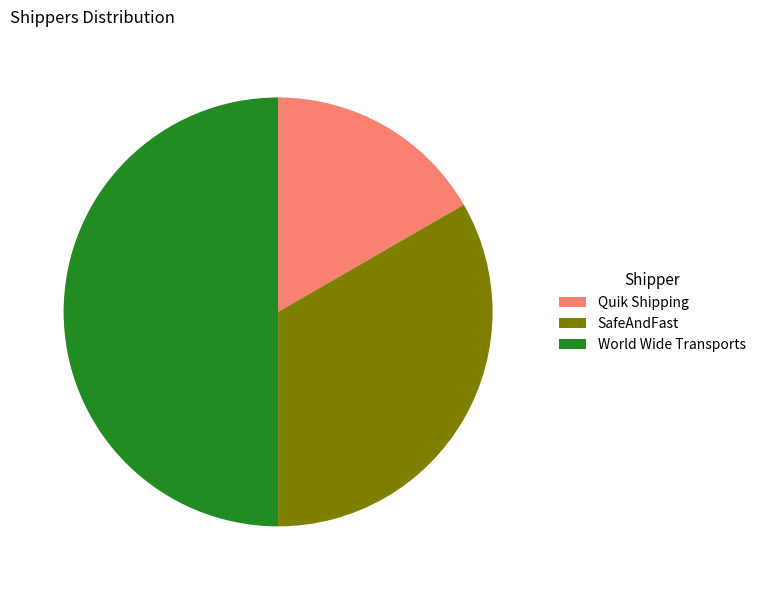

Is it true that World Wide Transports is 50% of the pie?

True